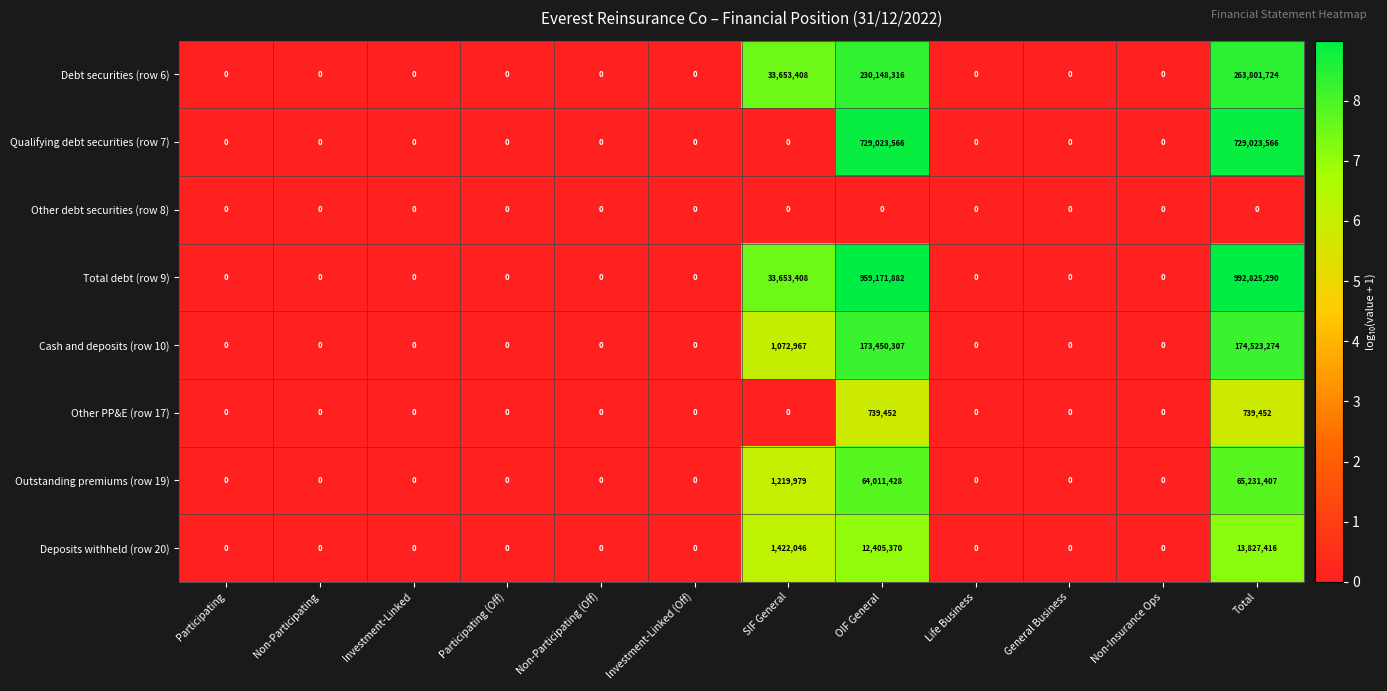

True or false: Outstanding premiums (row 19) has a value of 294698 at SIF General.

False